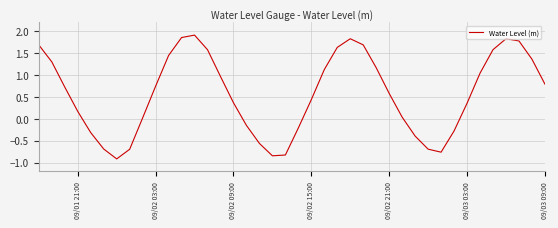

Does the chart have visible grid lines?

Yes